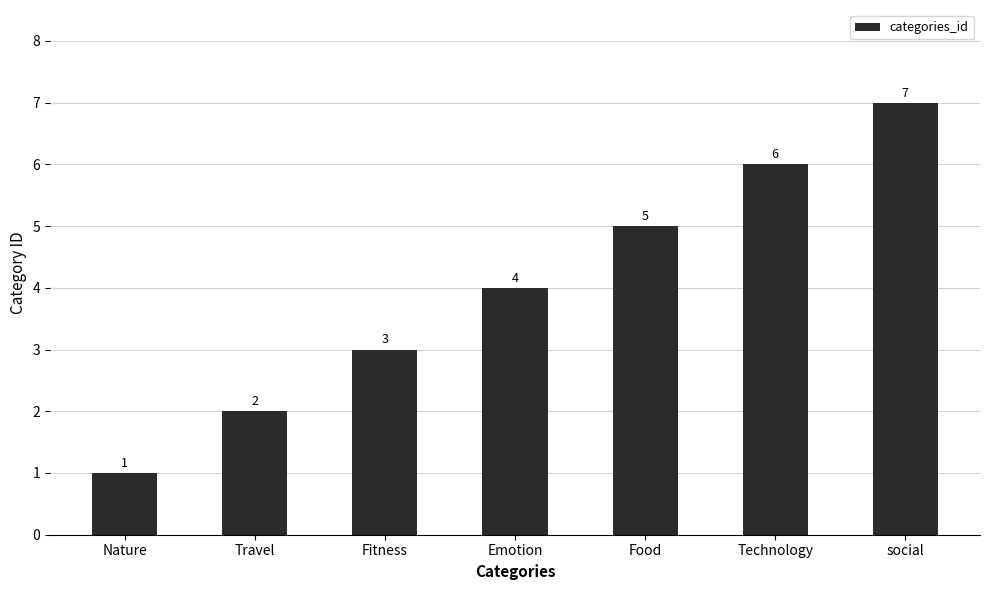

What is the sum of the values at Food and Technology?

11